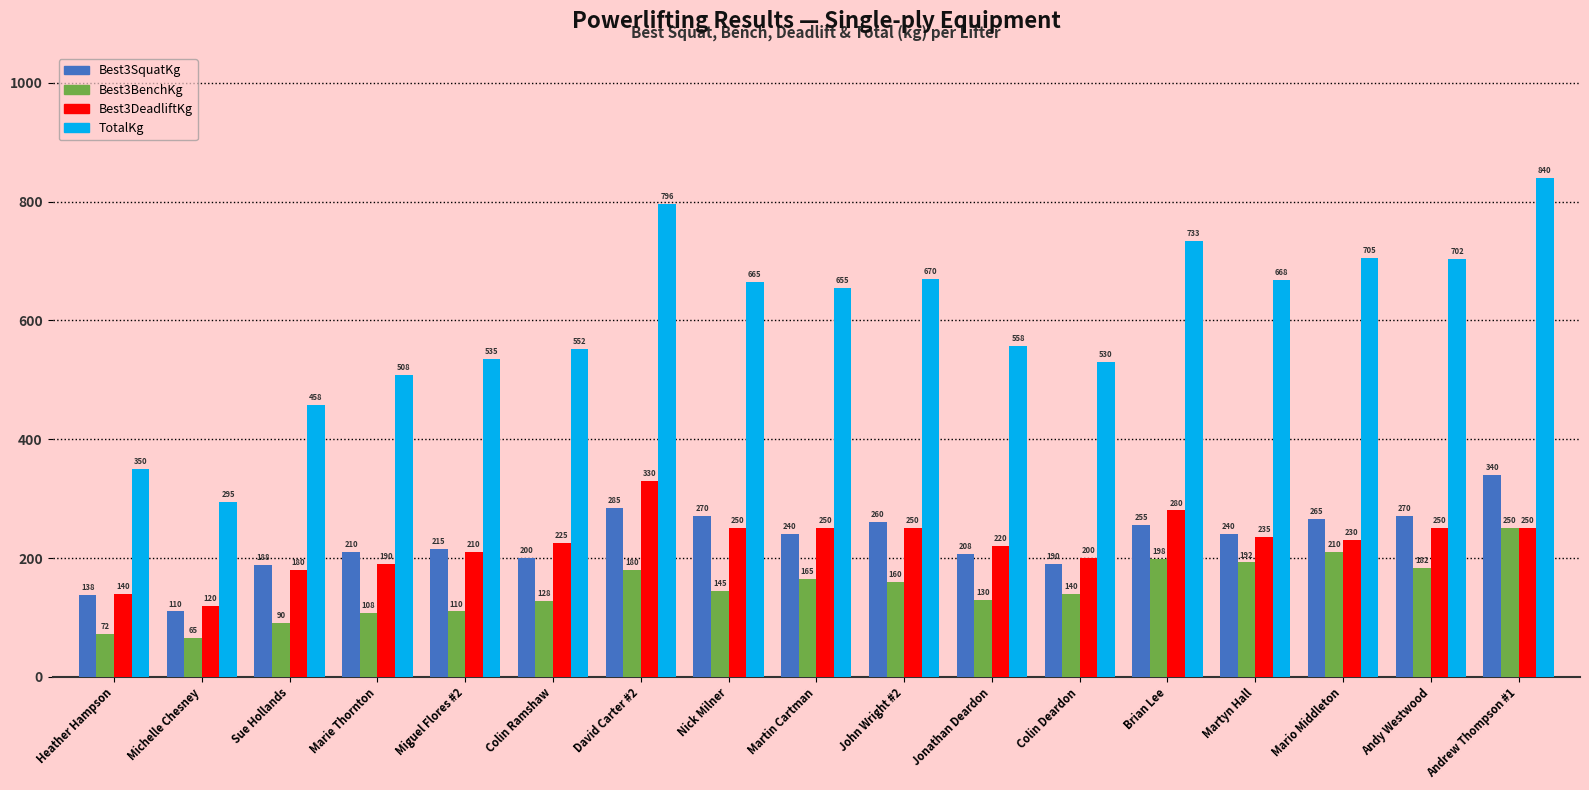

Which label corresponds to the largest value in the chart?

Andrew Thompson #1